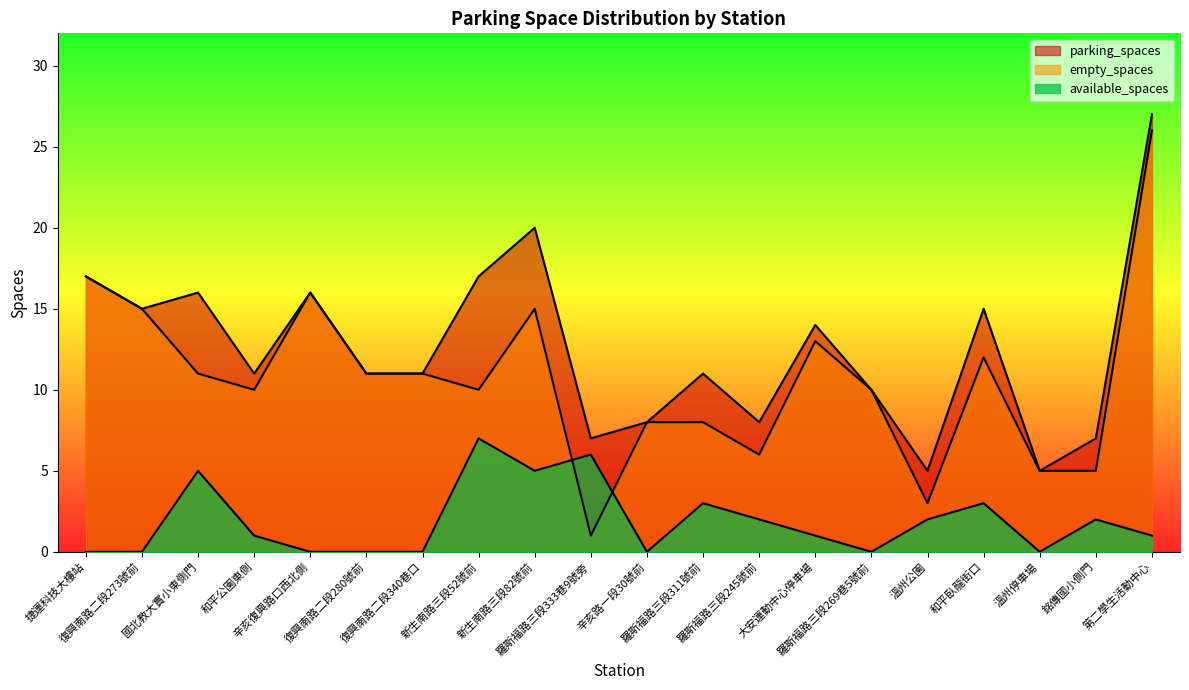

What are all the series names shown in the legend?

parking_spaces, available_spaces, empty_spaces